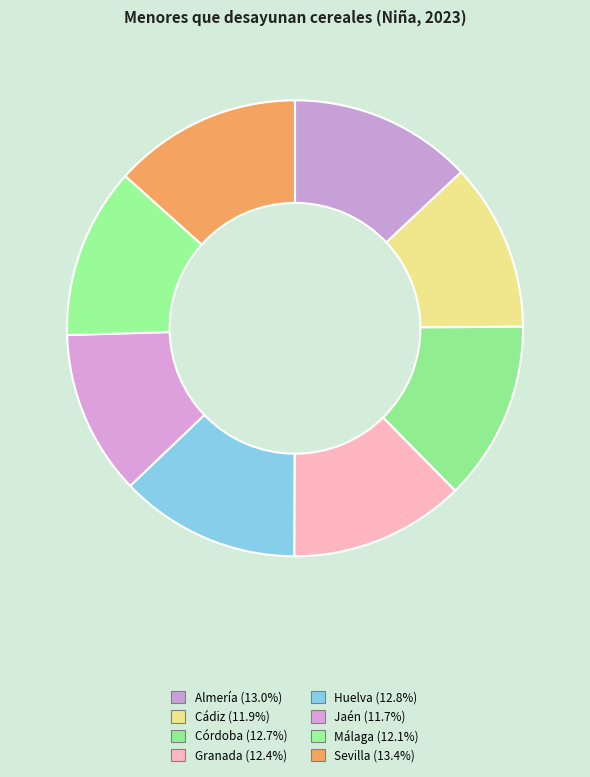

Is it true that Córdoba is 20% of the pie?

False